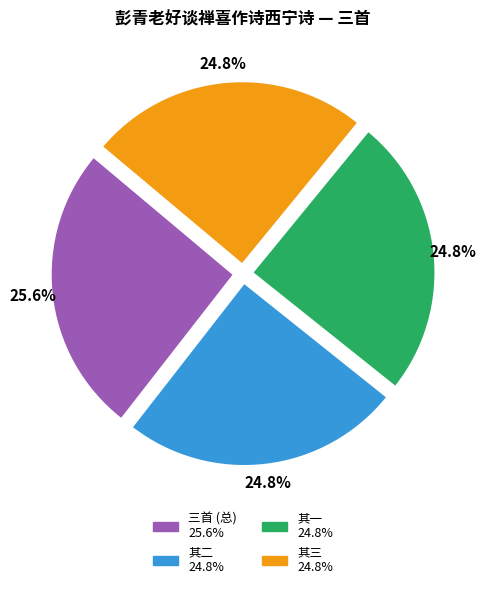

Is there any slice that represents more than half of the pie?

No